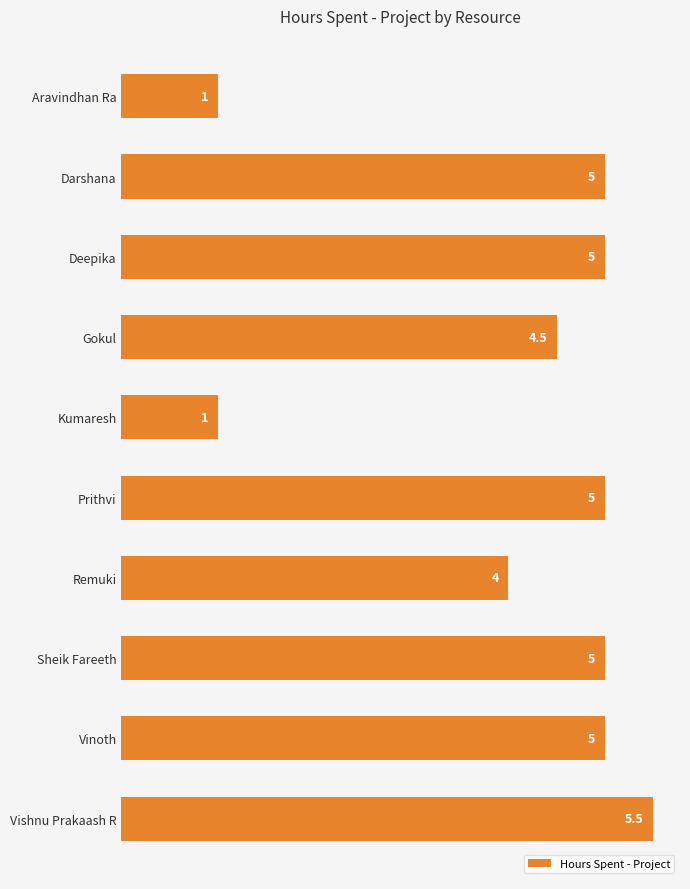

What is the change in value from Darshana to Remuki?

-1.0